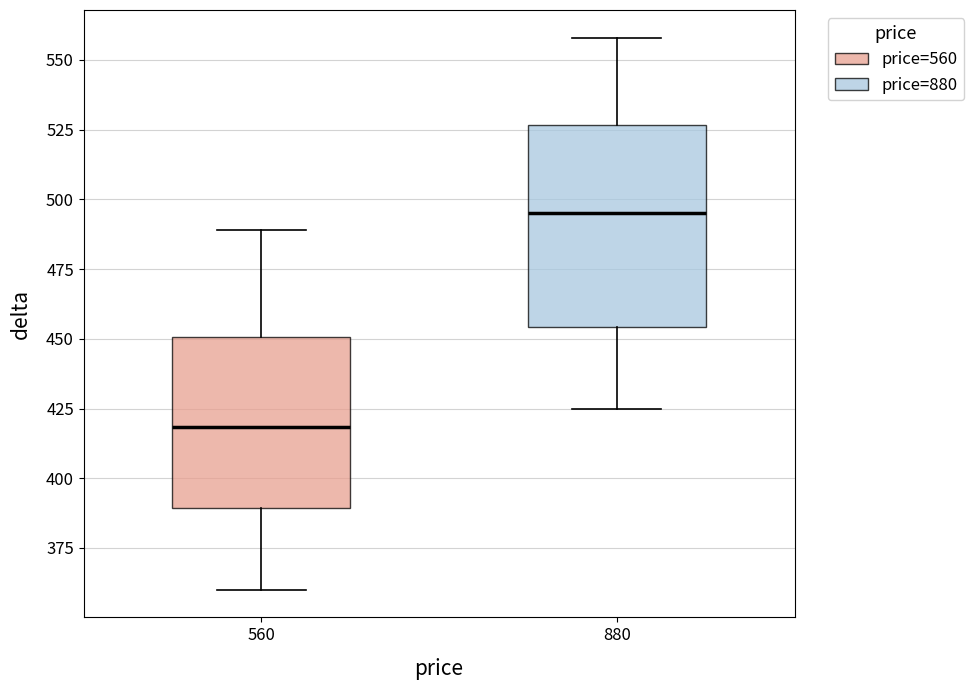

Reading left to right, read every box against the y-axis: the position of its median line, the range the box covers, and the ends of its whiskers. The values are not printed on the chart, so give them approximately, as read against the axis.

560: median 420, box 390 to 450, whiskers 360 to 490
880: median 495, box 455 to 525, whiskers 425 to 560